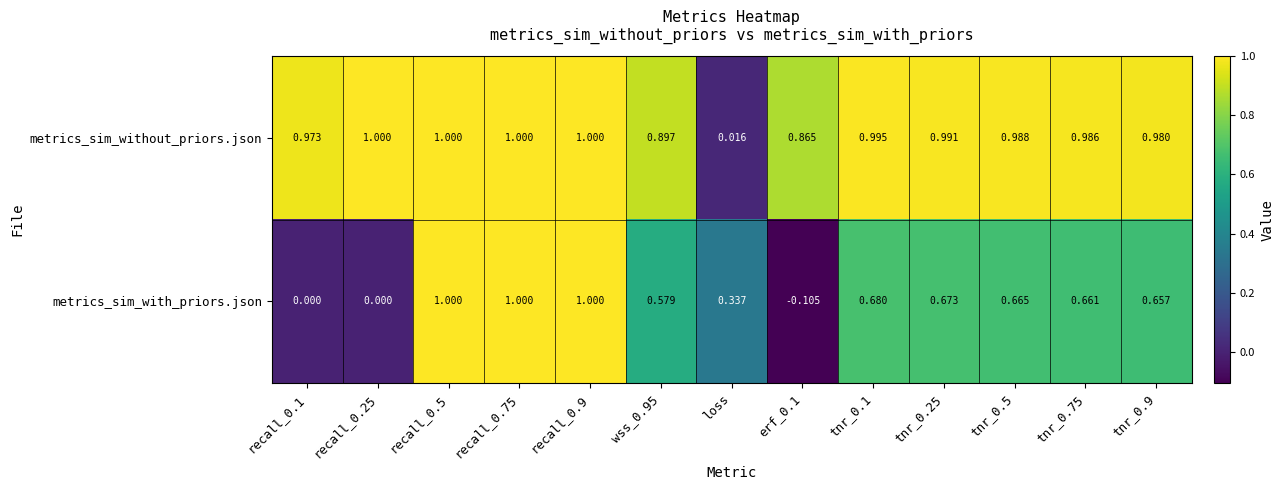

Between recall_0.25 and tnr_0.5, which series saw the biggest shift?

metrics_sim_with_priors.json